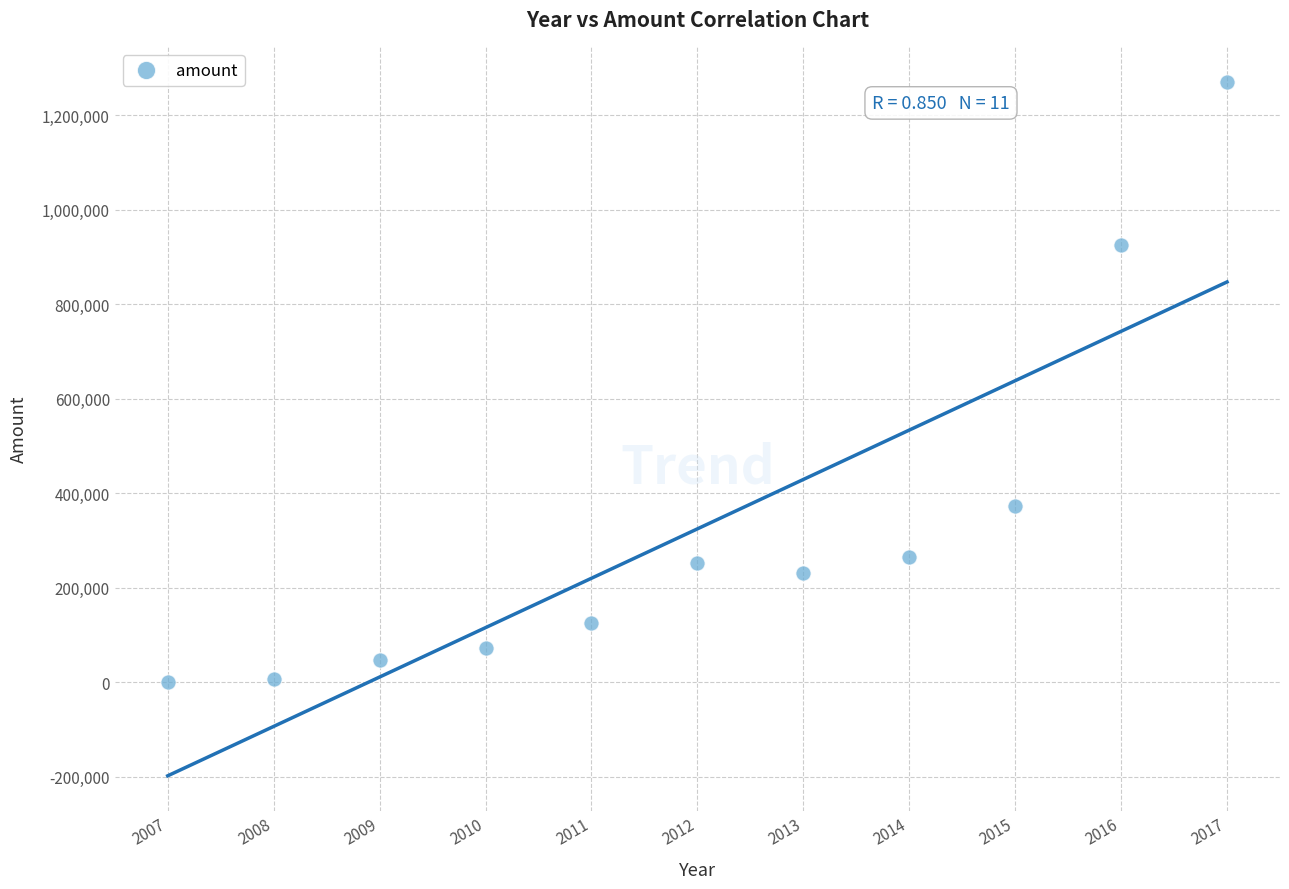

What Y value in the scatter plot is closest to 635787?

373723